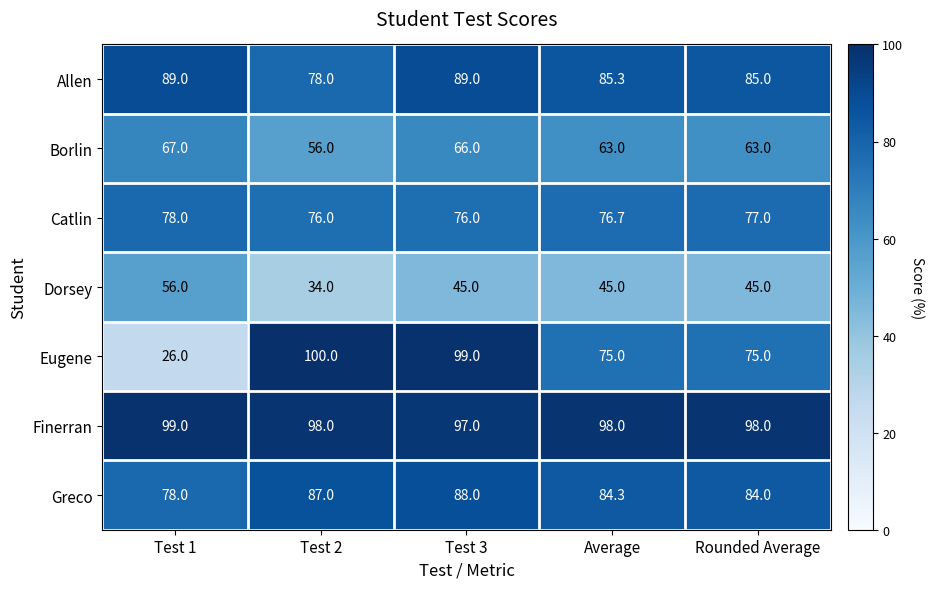

Rank the series at Test 3 from highest to lowest value.

Eugene, Finerran, Allen, Greco, Catlin, Borlin, Dorsey